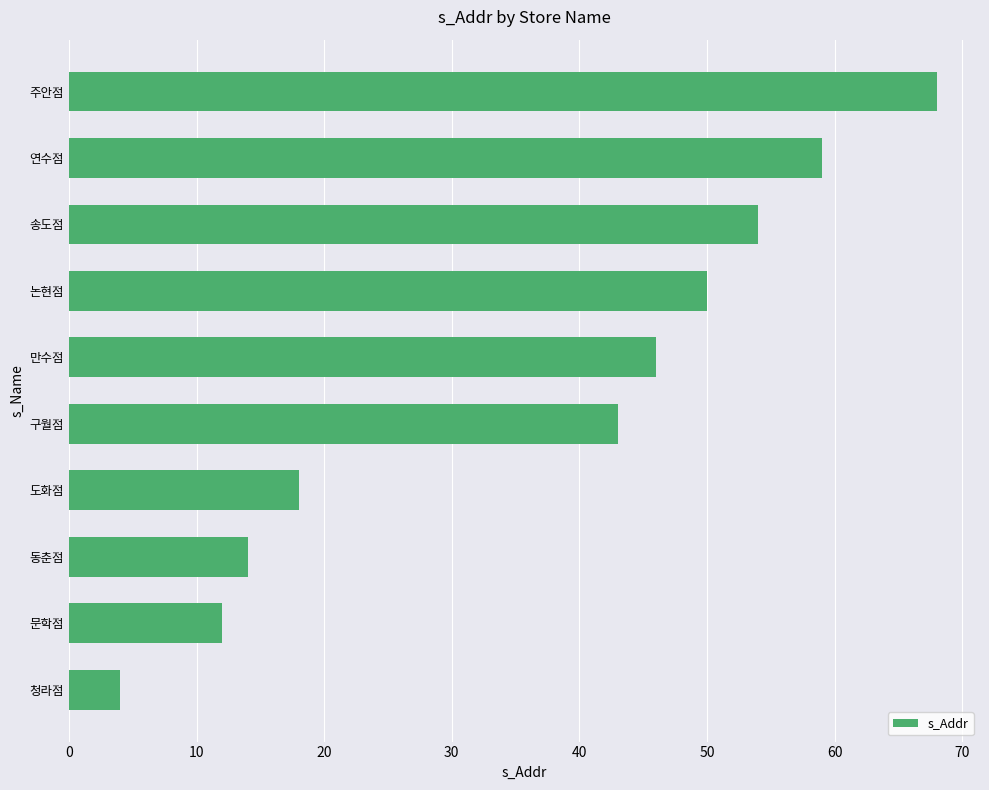

Rank the categories by value from highest to lowest.

주안점, 연수점, 송도점, 논현점, 만수점, 구월점, 도화점, 동춘점, 문학점, 청라점